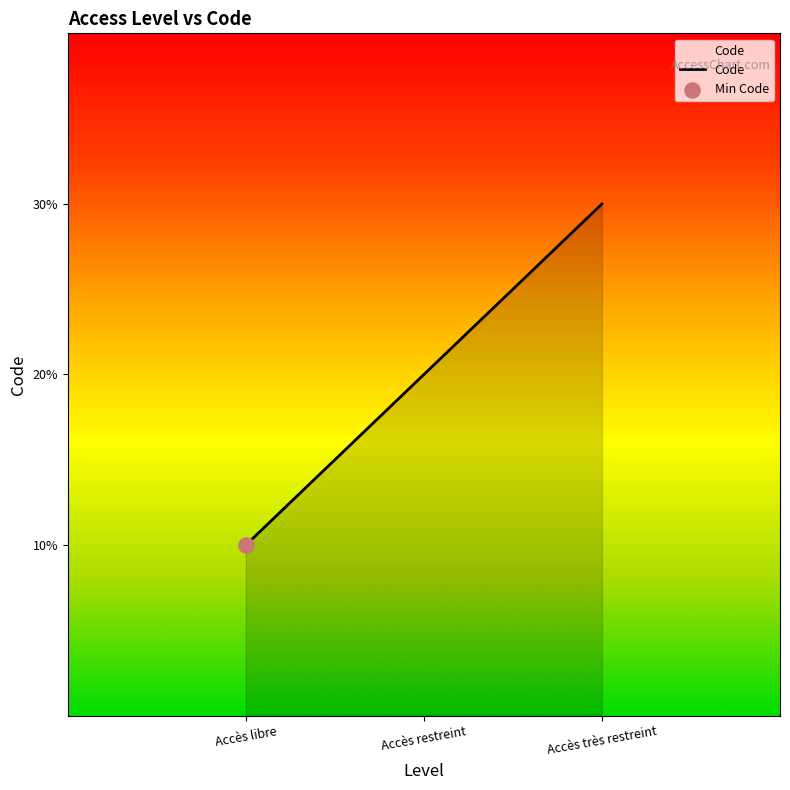

Which has a higher value, Accès très restreint or Accès libre?

Accès très restreint